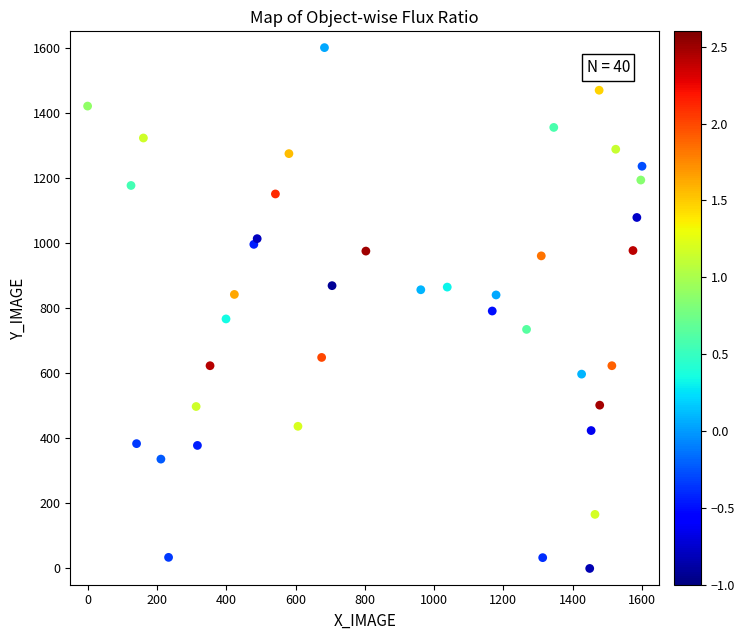

What is the range of Y values (max minus min)?

1600.0